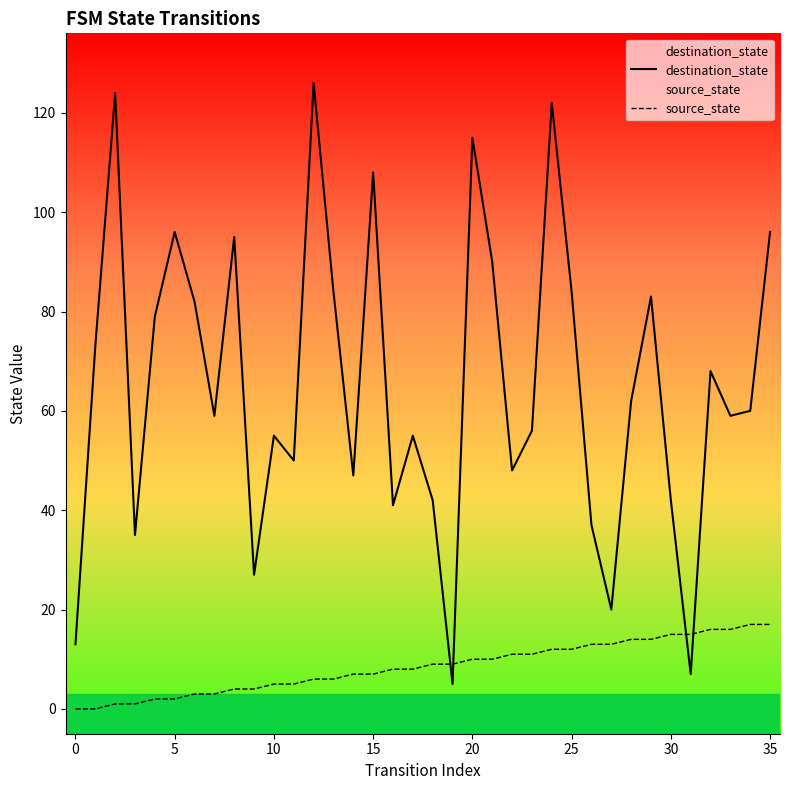

What is the sum of all source_state values?

306